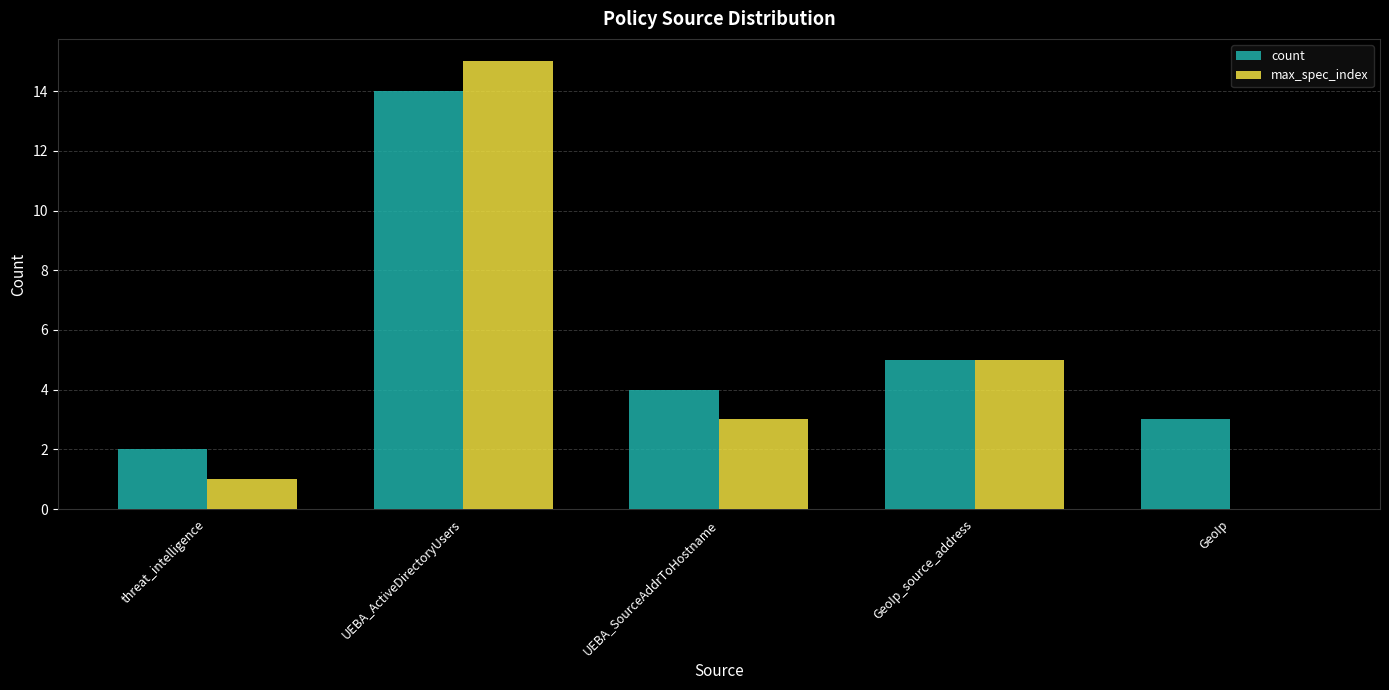

Where is max_spec_index nearest to the value 7?

GeoIp_source_address